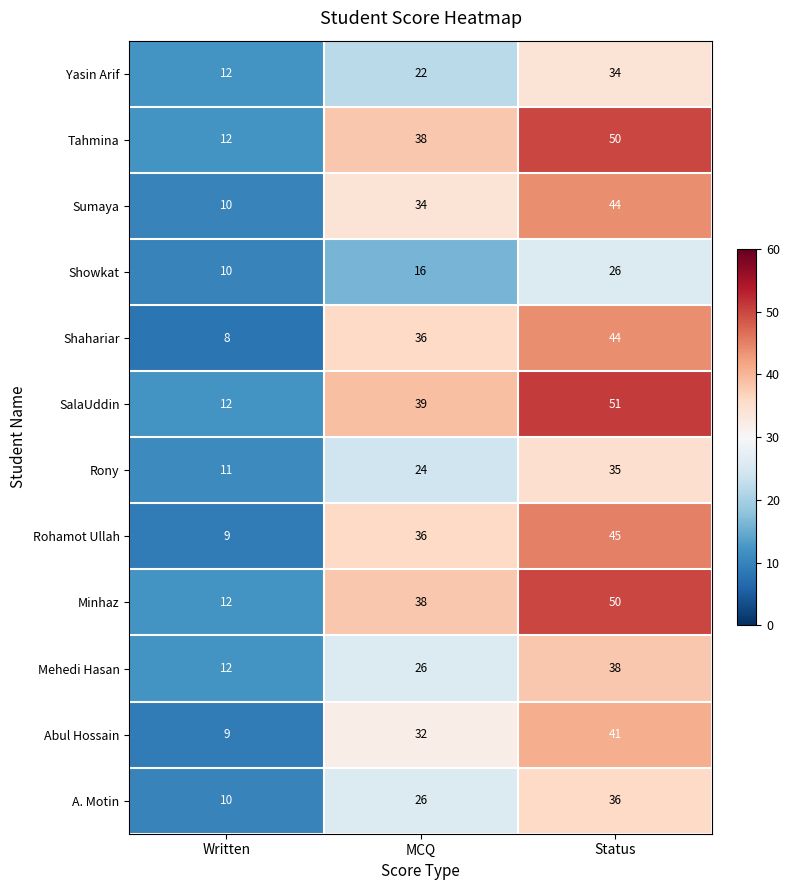

What is the maximum value shown in the chart?

51